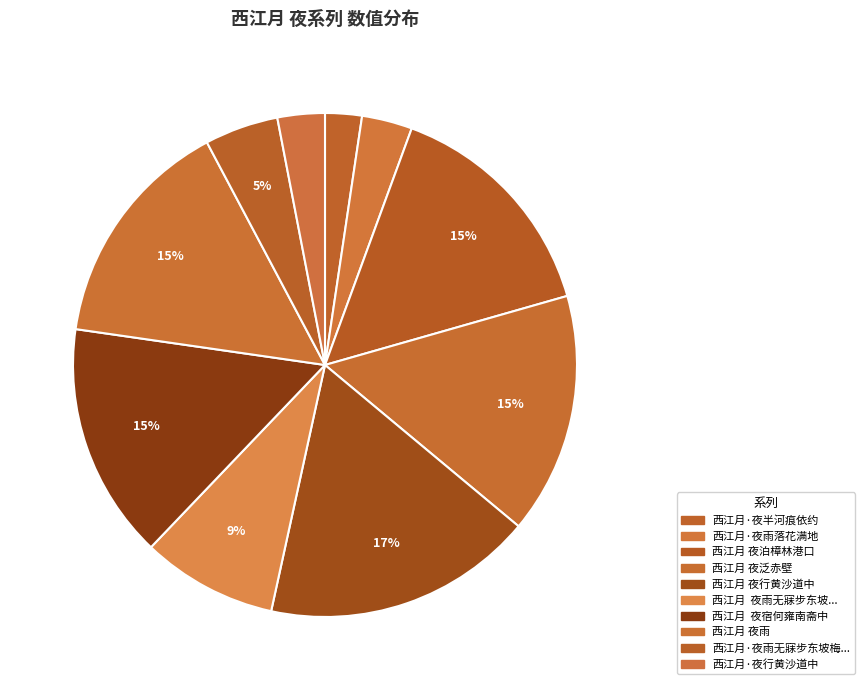

Count the number of slices in the pie.

10